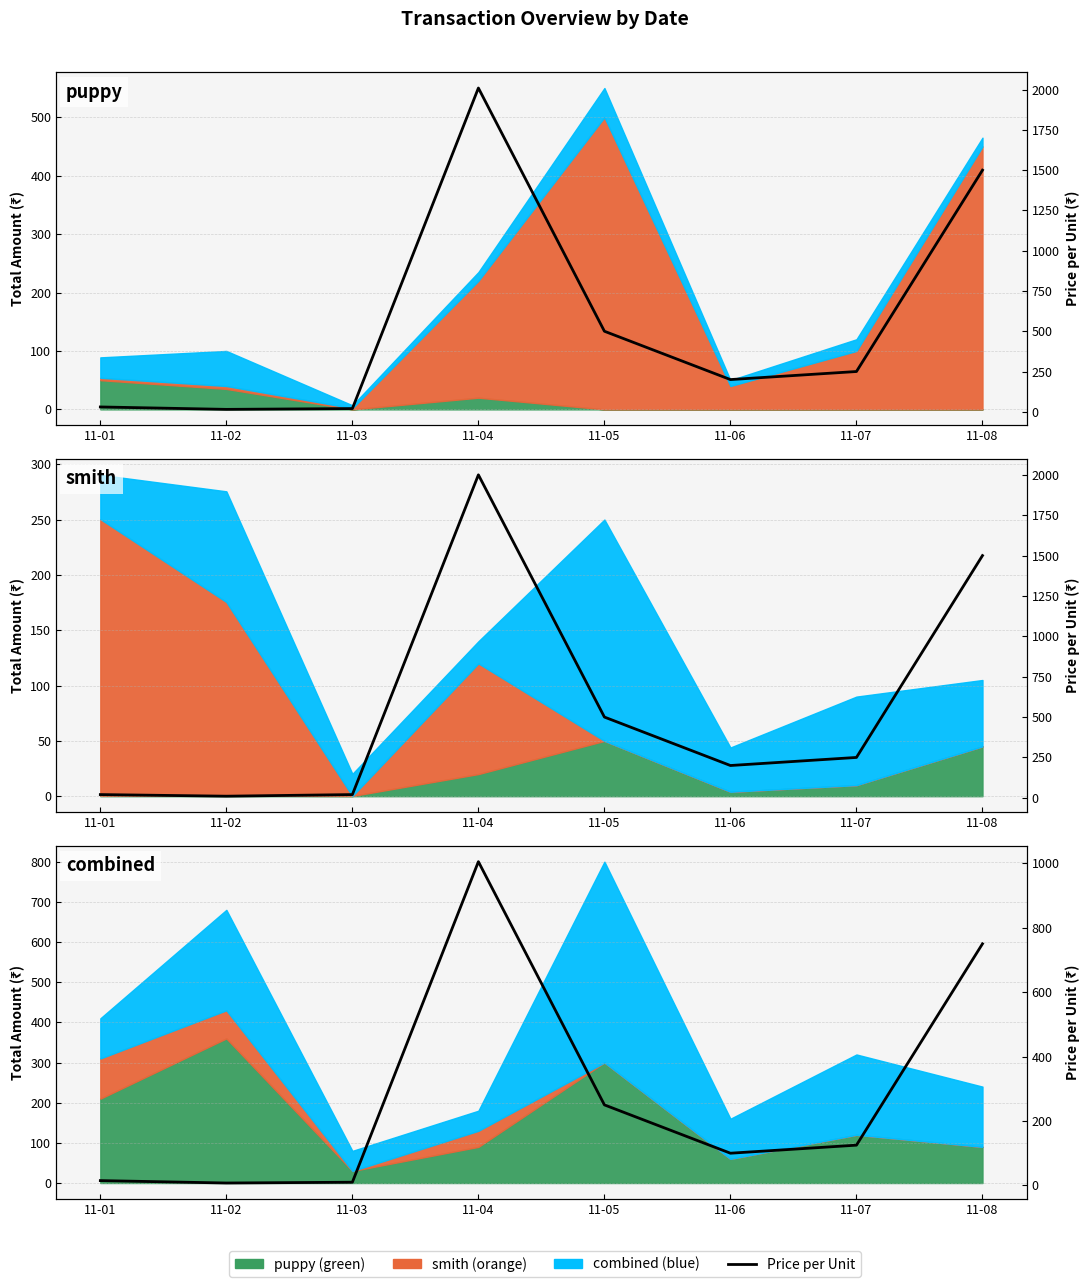

At which category does smith Price per Unit reach its first local valley?

11-02